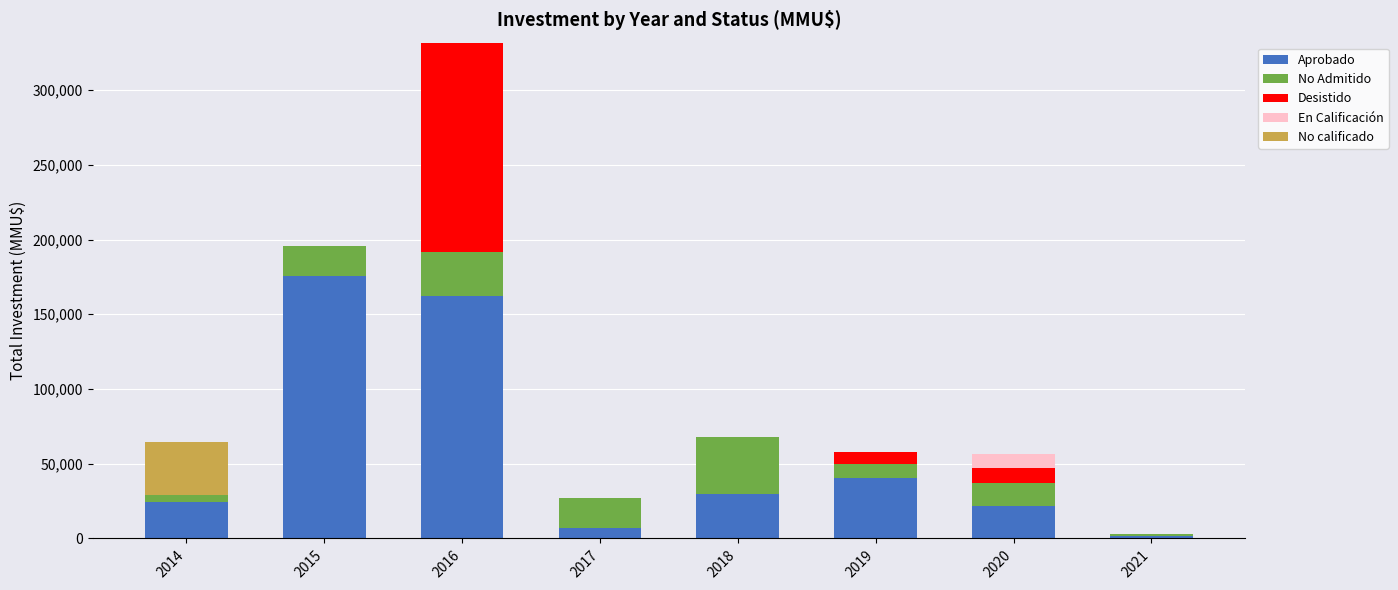

At which category is the sum across all series the highest?

2016